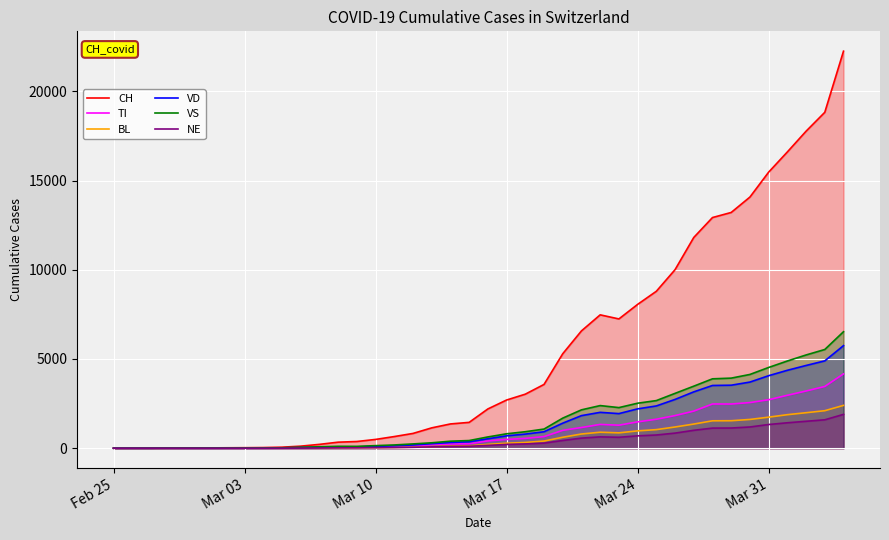

What is the maximum value shown in the chart?

22253